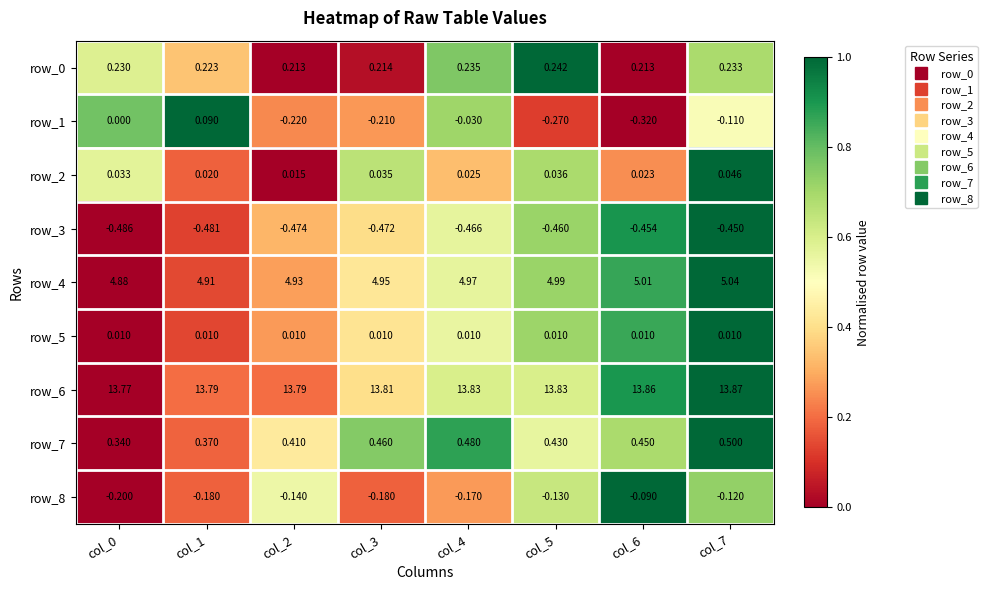

Count the number of data series in this chart.

9